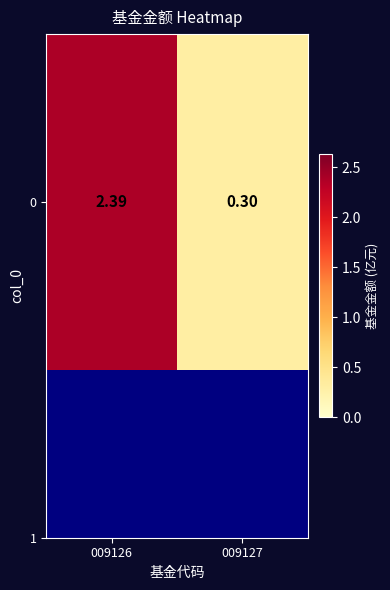

What is the greatest value displayed?

2.4